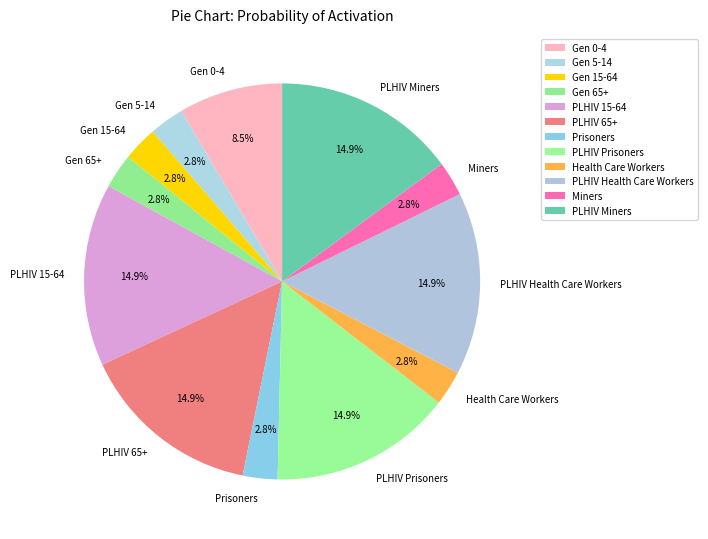

Count the number of slices in the pie.

12